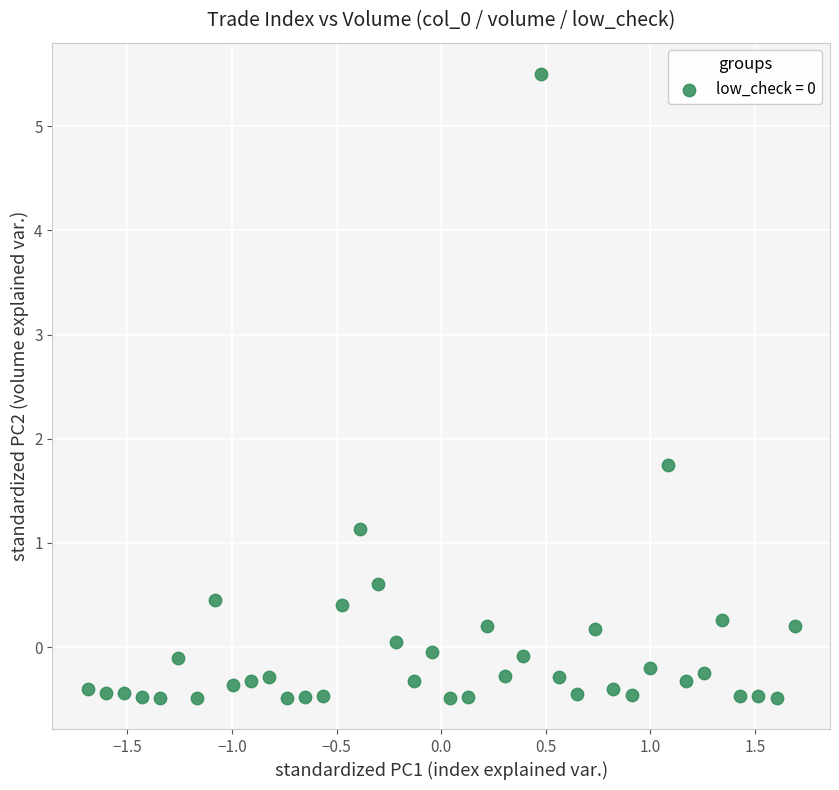

What is the range of Y values (max minus min)?

6.0